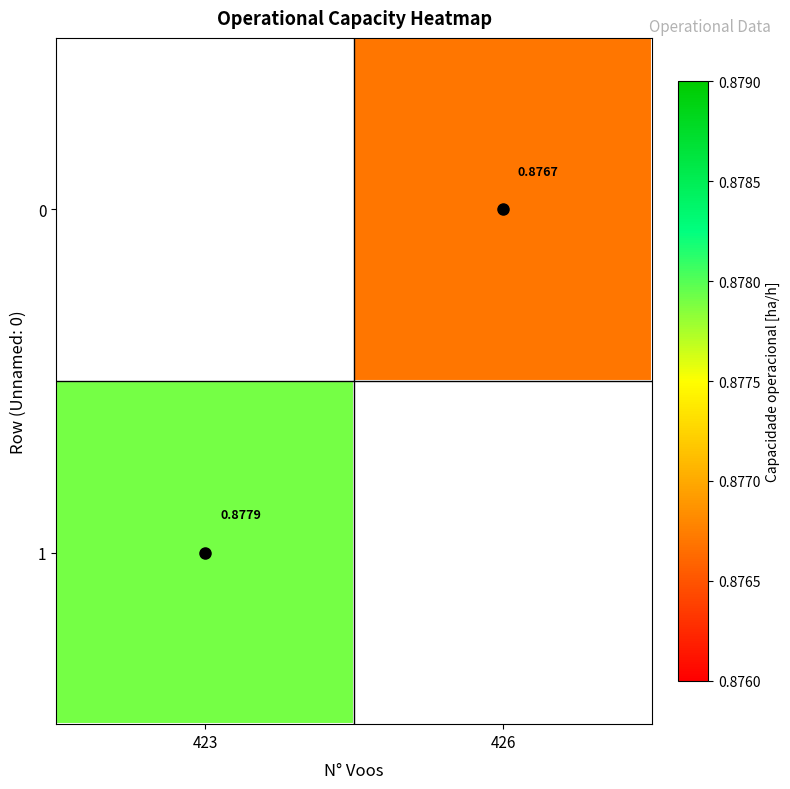

How many positive values does the 0 series have?

1